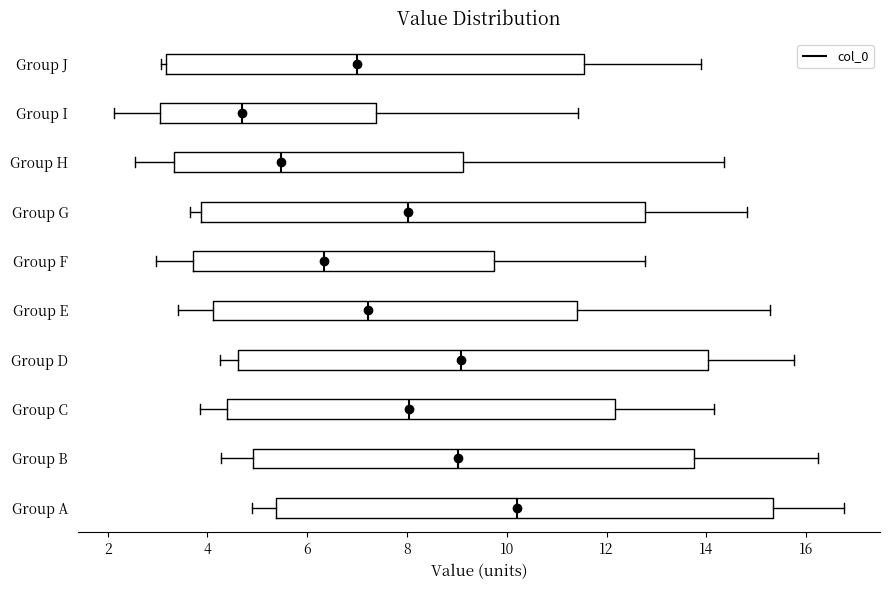

Reading bottom to top, transcribe this box plot: for each box, give where its median line is, the range the box spans, and where its two whiskers end, as read against the x-axis. The values are not printed on the chart, so give them approximately, as read against the axis.

Group A: median 10.2, box 5.4 to 15.4, whiskers 4.8 to 16.8
Group B: median 9.0, box 5.0 to 13.8, whiskers 4.2 to 16.2
Group C: median 8.0, box 4.4 to 12.2, whiskers 3.8 to 14.2
Group D: median 9.0, box 4.6 to 14.0, whiskers 4.2 to 15.8
Group E: median 7.2, box 4.2 to 11.4, whiskers 3.4 to 15.2
Group F: median 6.4, box 3.8 to 9.8, whiskers 3.0 to 12.8
Group G: median 8.0, box 3.8 to 12.8, whiskers 3.6 to 14.8
Group H: median 5.4, box 3.4 to 9.2, whiskers 2.6 to 14.4
Group I: median 4.6, box 3.0 to 7.4, whiskers 2.2 to 11.4
Group J: median 7.0, box 3.2 to 11.6, whiskers 3.0 to 14.0